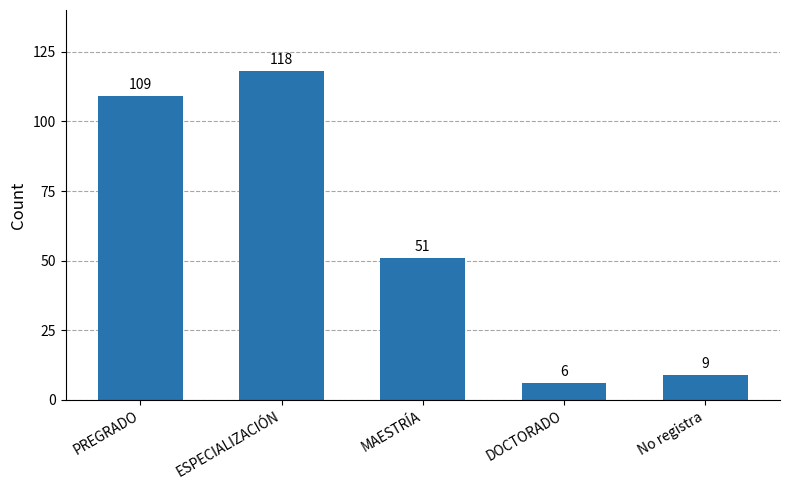

Reading left to right, transcribe all the data shown in this chart.

PREGRADO=109	ESPECIALIZACIÓN=118	MAESTRÍA=51	DOCTORADO=6	No registra=9